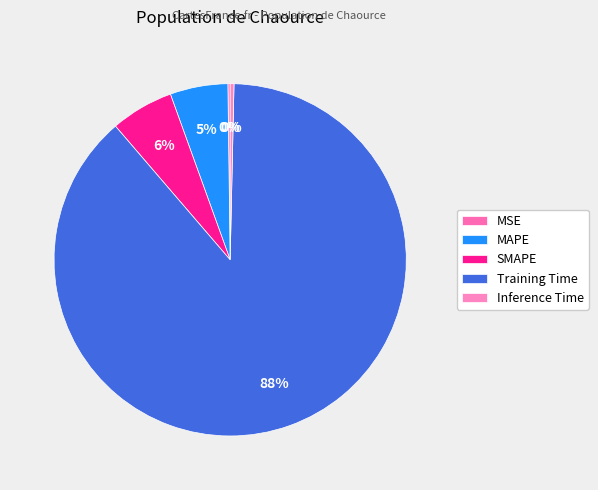

How many segments does this pie chart have?

5